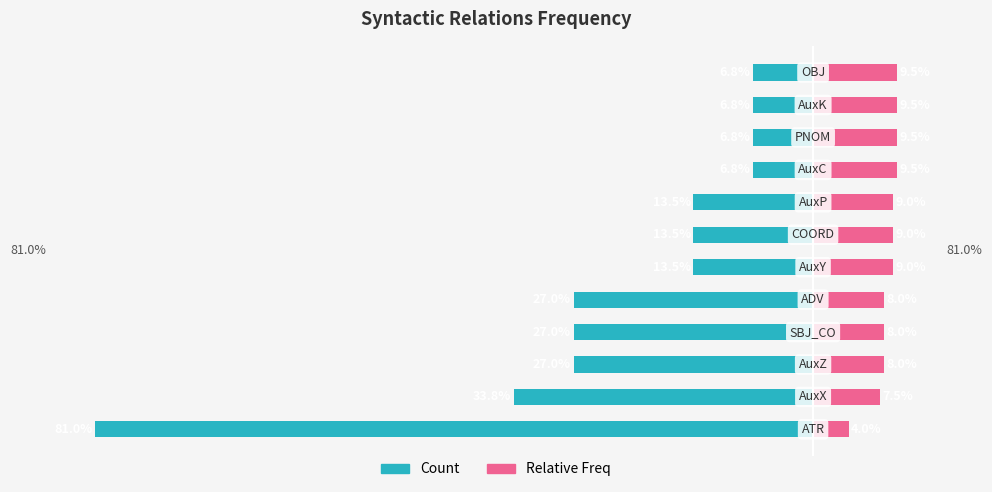

Reading left to right, what are all the values shown in this chart?

Count: -81.0	-33.8	-27.0	-27.0	-27.0	-13.5	-13.5	-13.5	-6.8	-6.8	-6.8	-6.8
Relative Freq: 4.0	7.5	8.0	8.0	8.0	9.0	9.0	9.0	9.5	9.5	9.5	9.5